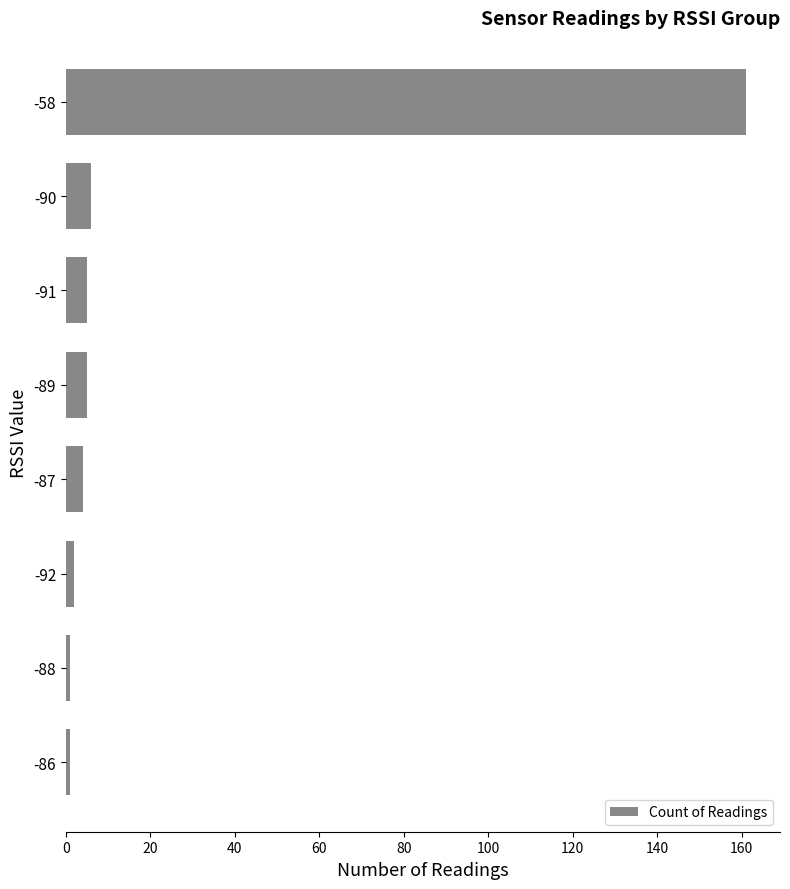

True or false: the data shows 229 at -58.

False